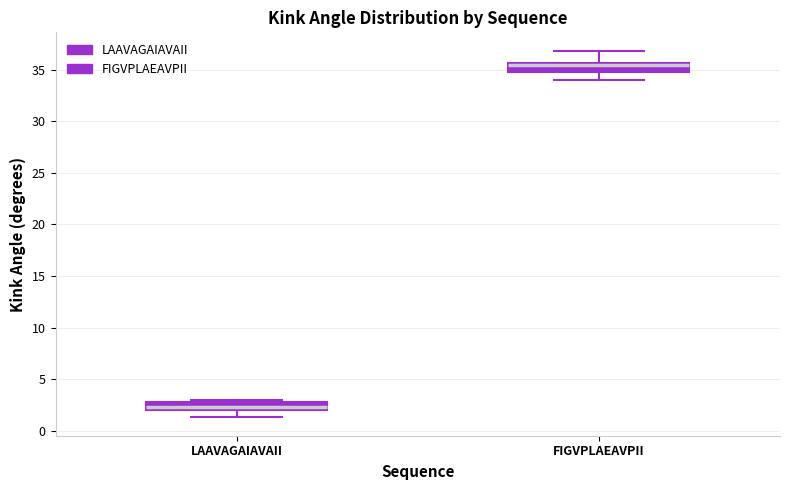

Which box has the lowest median line?

LAAVAGAIAVAII